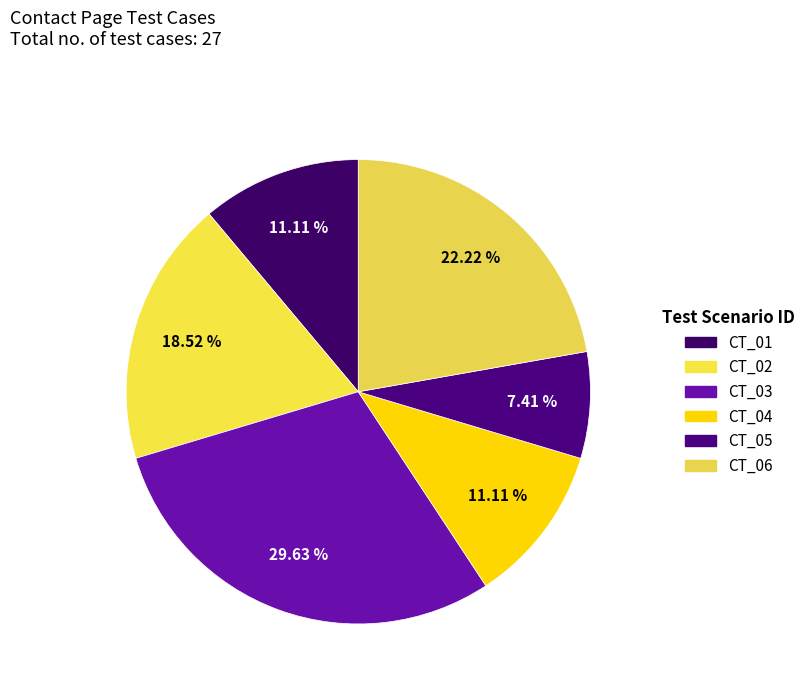

Which category has the biggest portion of the pie?

CT_03